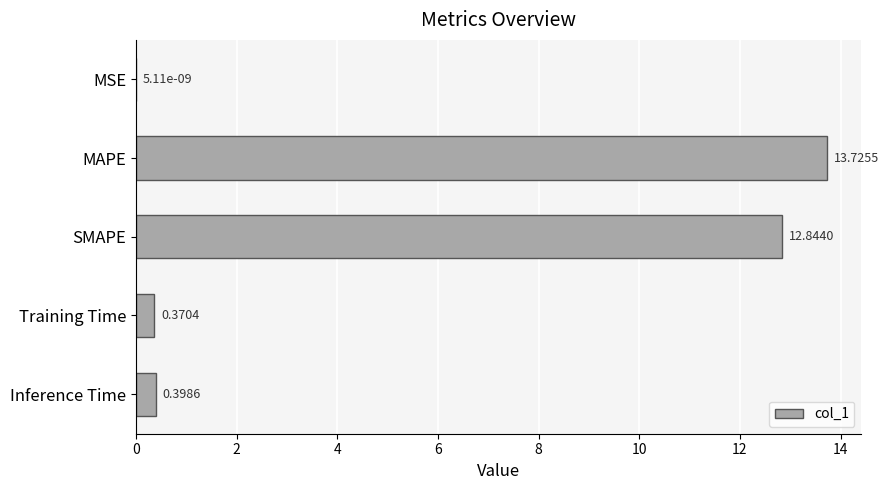

Which category has the highest value across all series?

MAPE